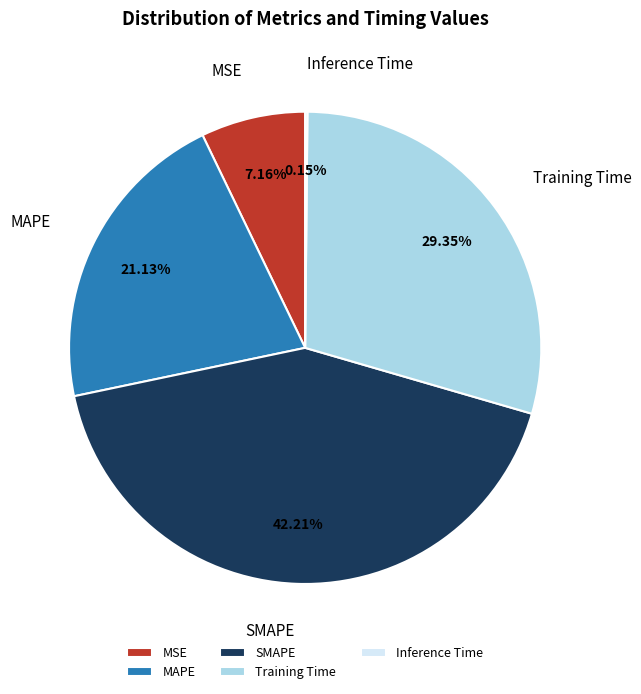

True or false: Training Time accounts for 37% of the total.

False